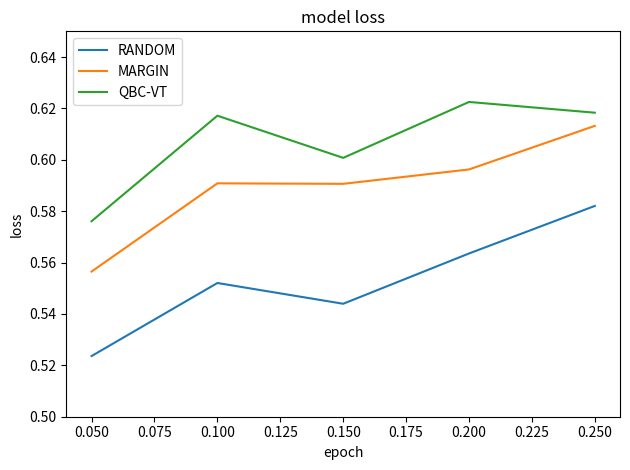

Which category has the lowest value across all series?

0.050